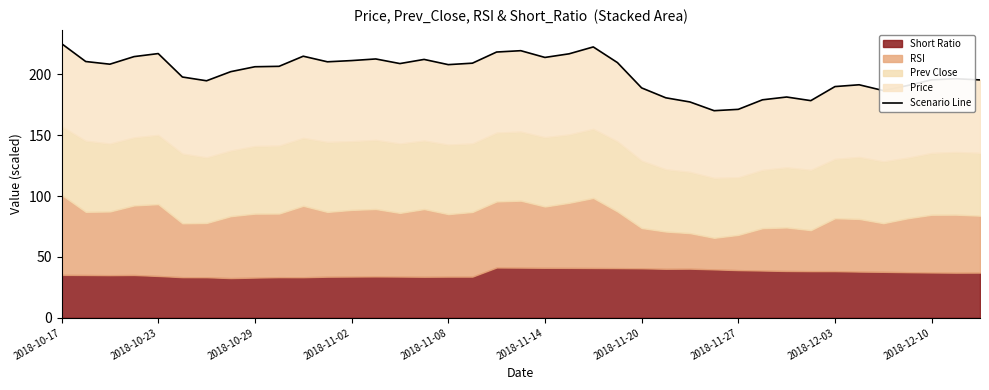

Which label corresponds to the largest value in the chart?

2018-10-17